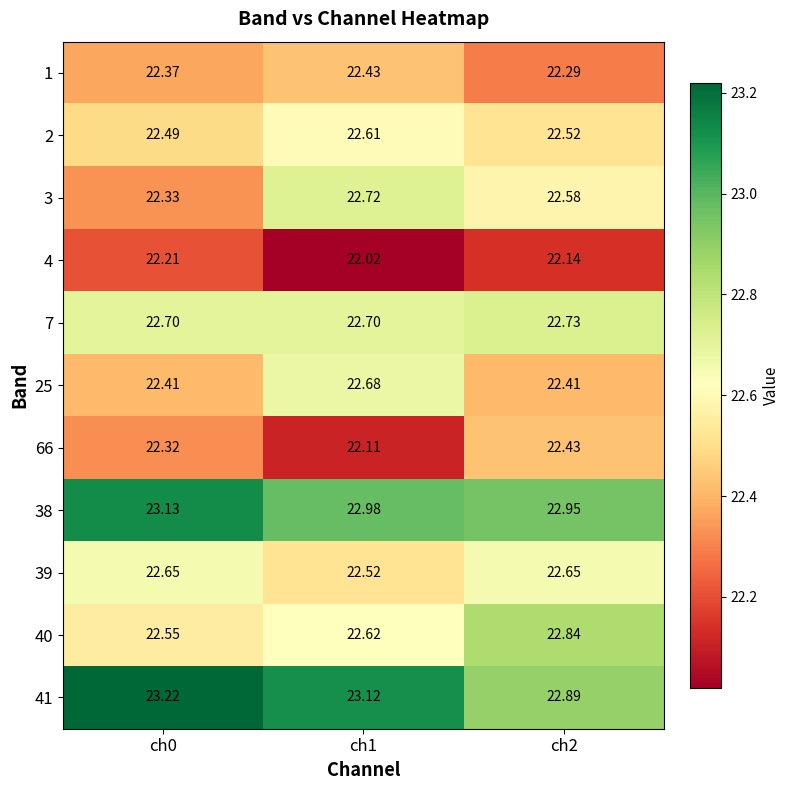

Is the value of 39 at ch1 greater than the value of 3 at ch1?

No